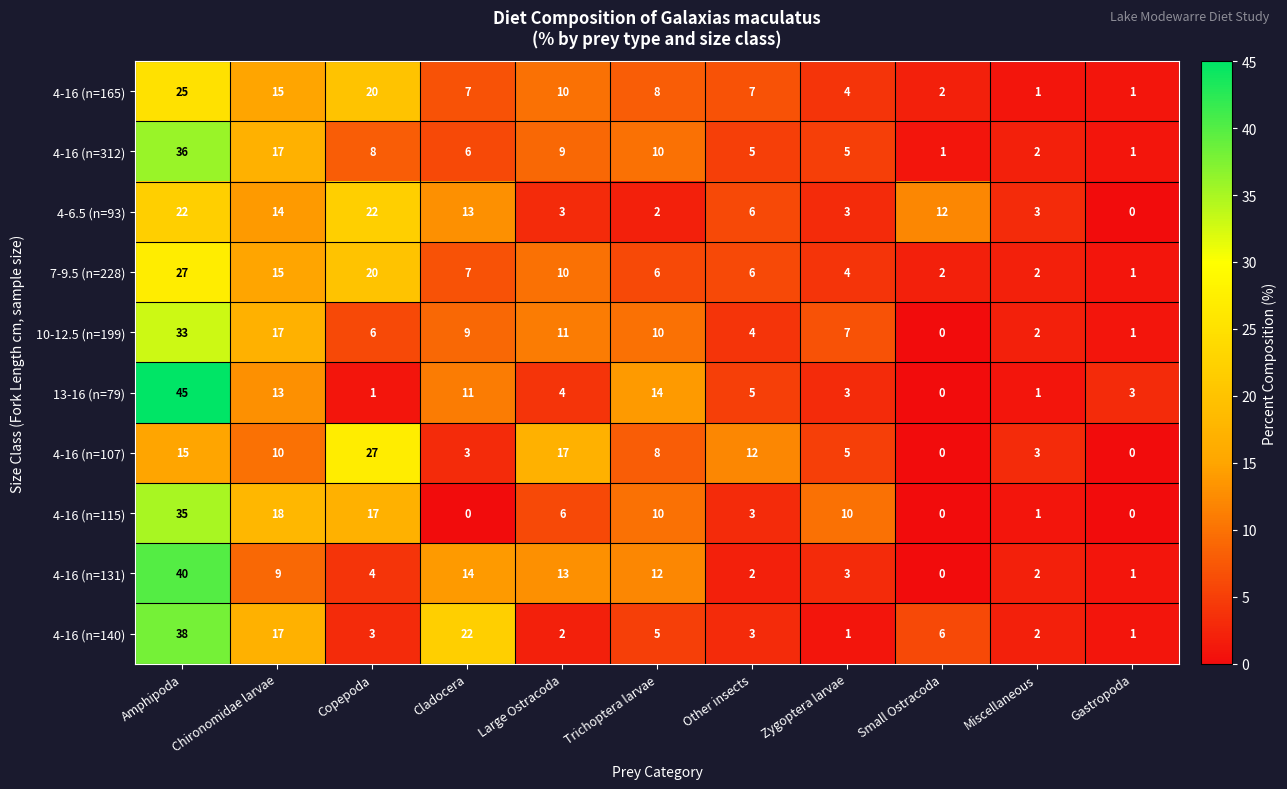

What is the spread (max minus min) of values at Gastropoda?

3